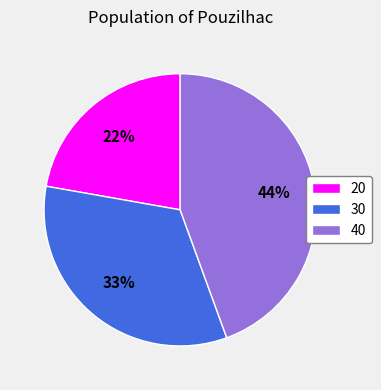

The 20 slice represents 37% of the pie. True or false?

False